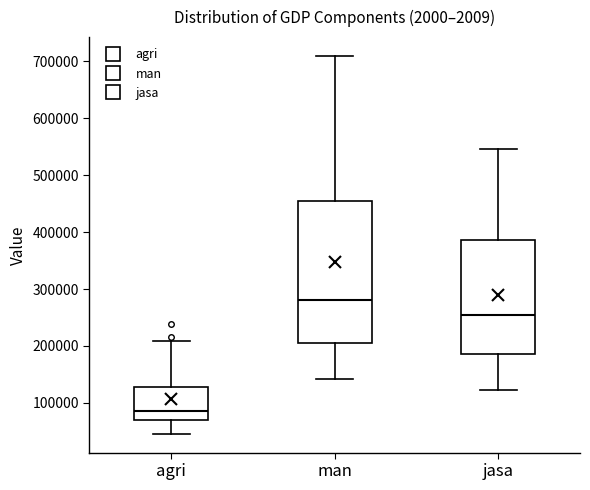

Which box's median line is the lowest?

agri